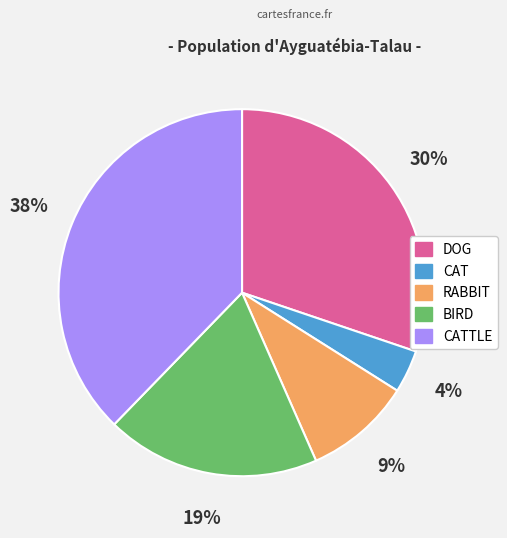

To the nearest percent, what is the difference between the largest and smallest slice percentages?

34%